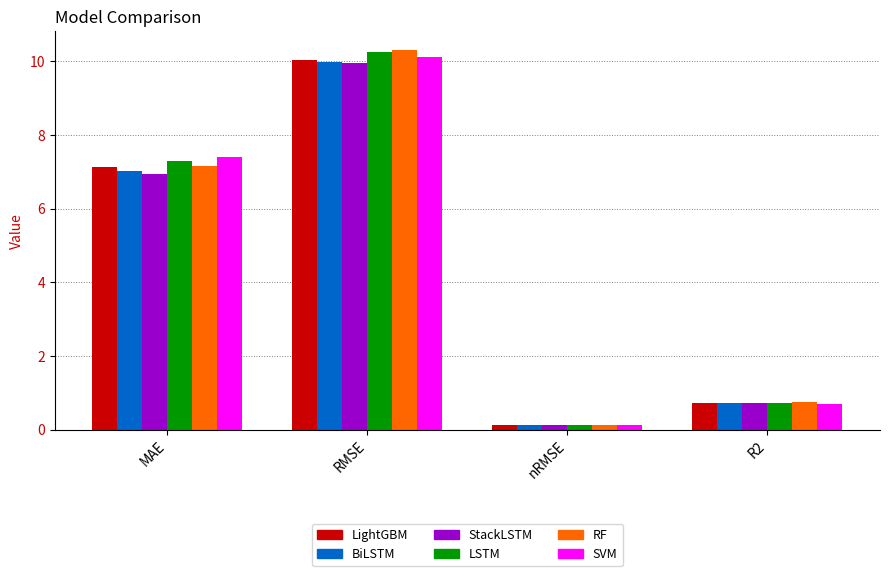

How many bars are there in each group?

6